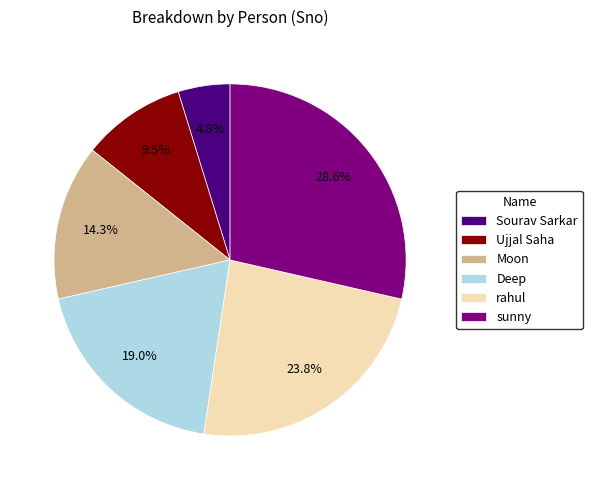

What portion of the pie excludes sunny?

71.4%